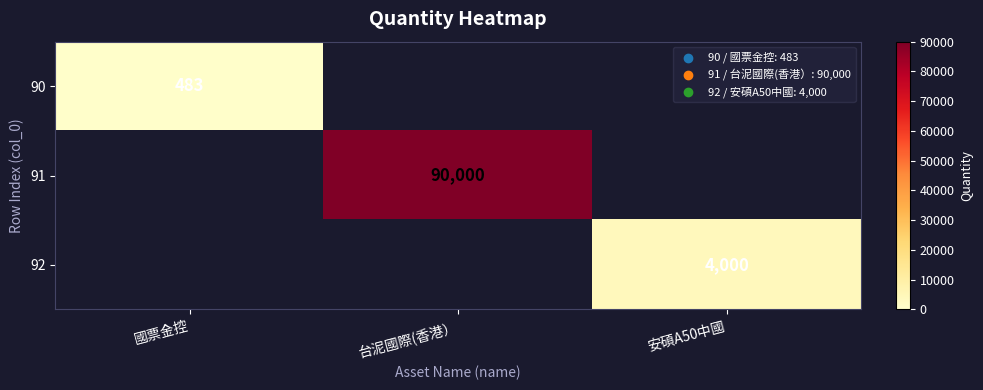

The value of 90 at 國票金控 is 483. True or false?

True